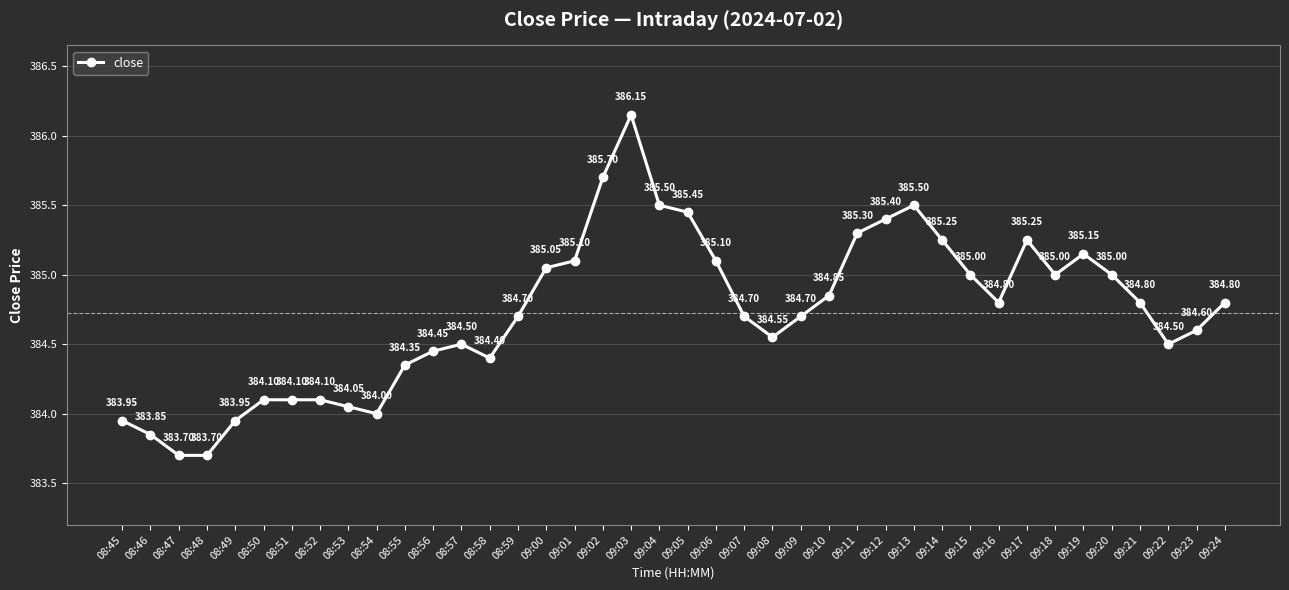

What is the difference between the second highest and second lowest values?

2.0